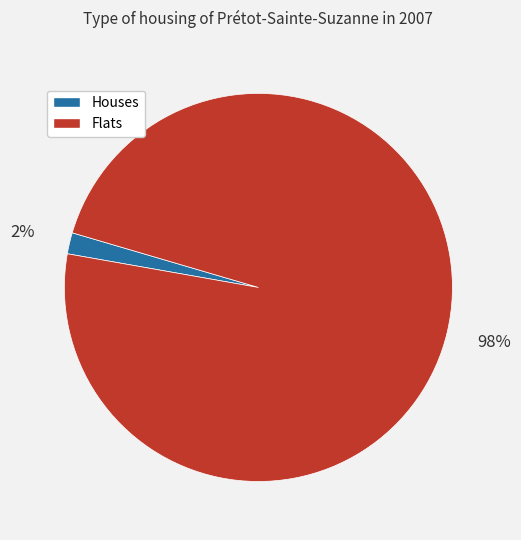

Is there any slice that represents more than half of the pie?

Yes